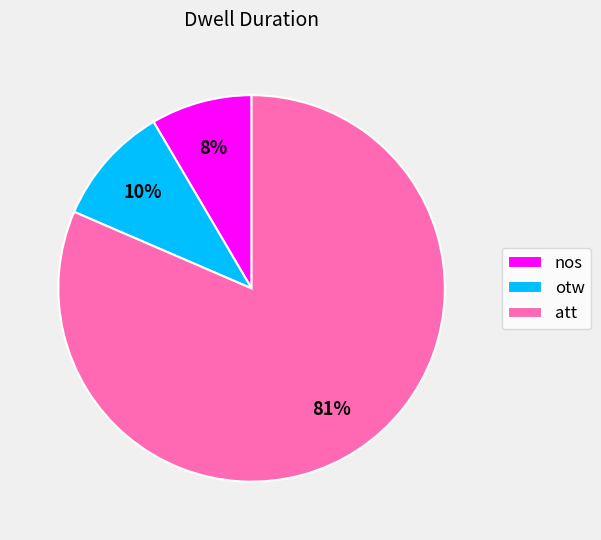

Rank the categories by value from highest to lowest.

att, otw, nos